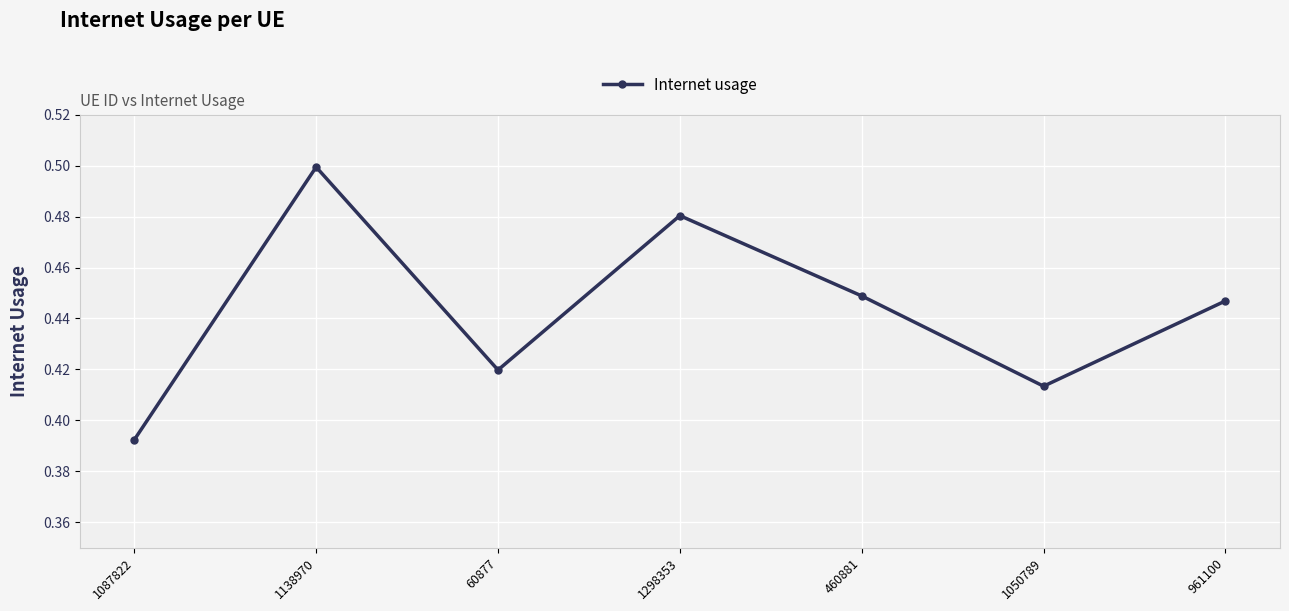

At which category does the chart reach its peak across all series?

1138970